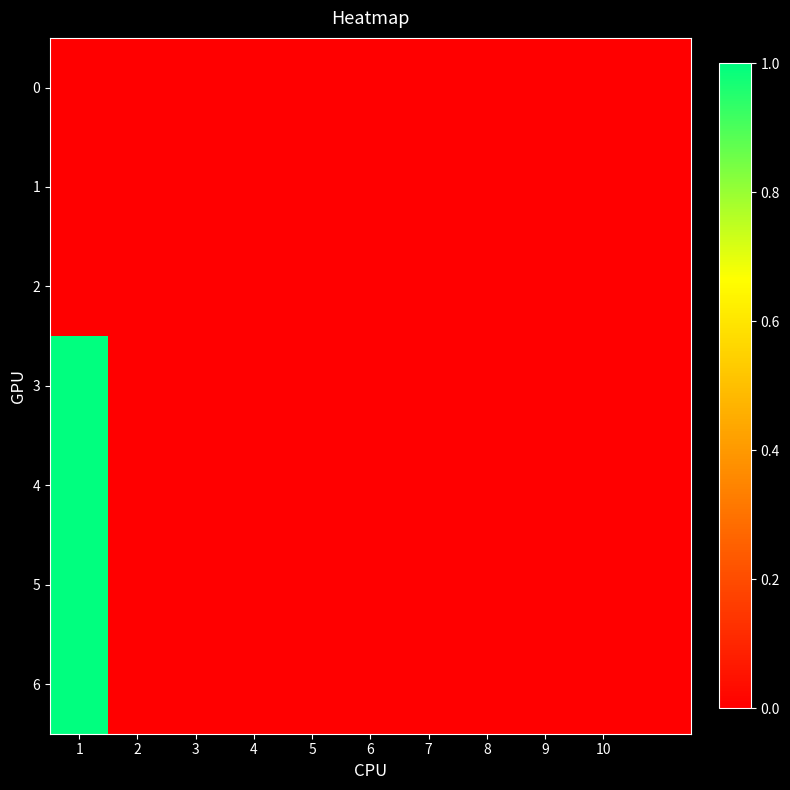

Rank the series by their maximum value, from highest to lowest.

3, 4, 5, 6, 0, 1, 2